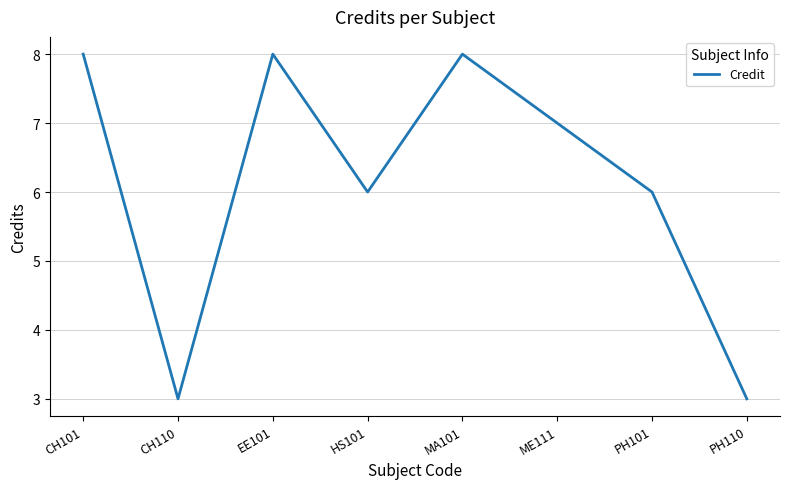

What position from the right is HS101?

5